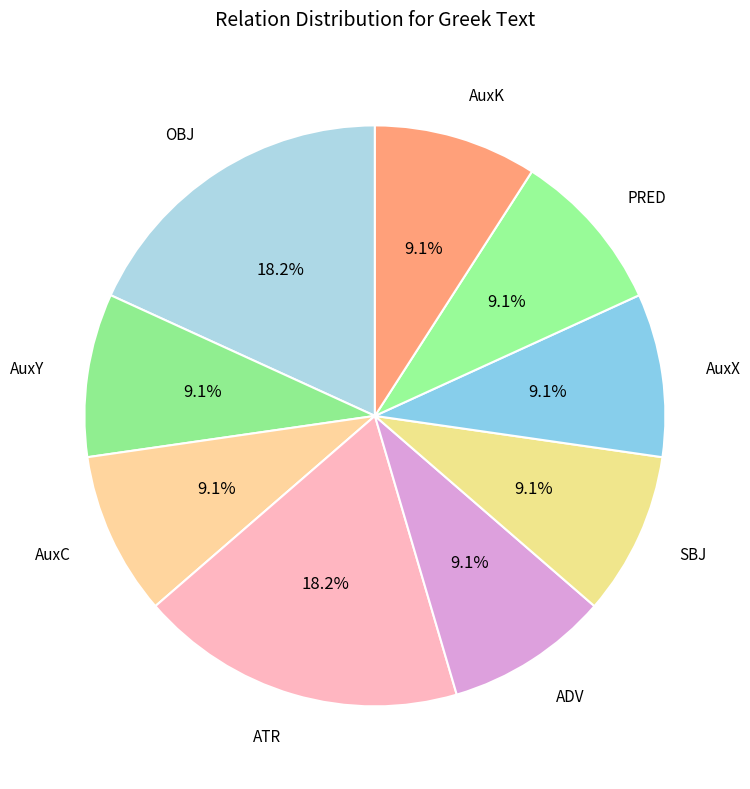

How many slices are in this pie chart?

9